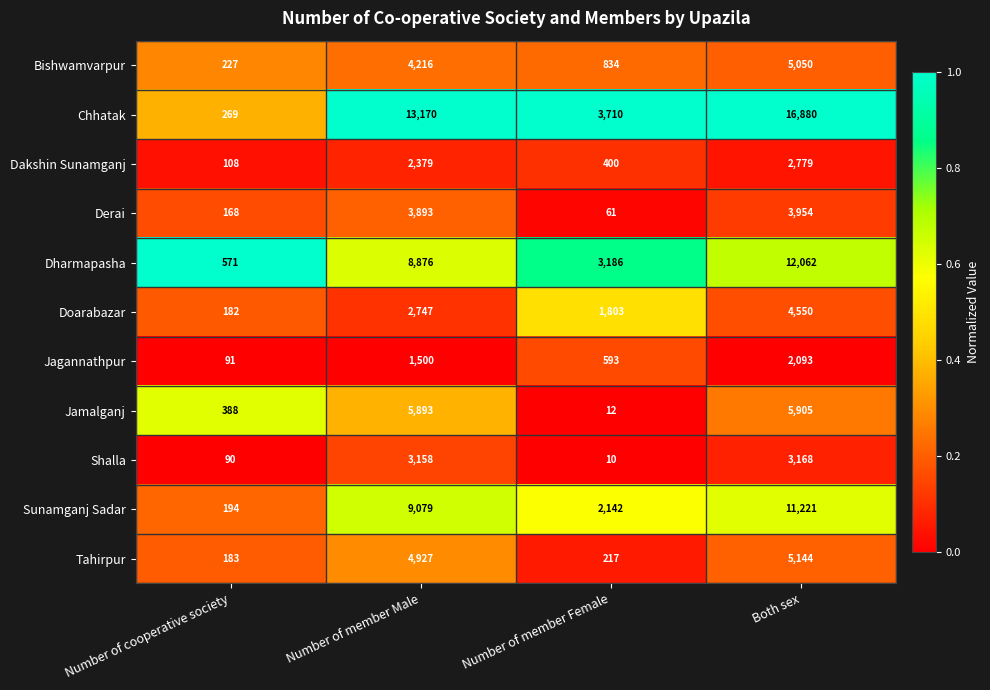

What is the spread (max minus min) of values at Number of cooperative society?

481